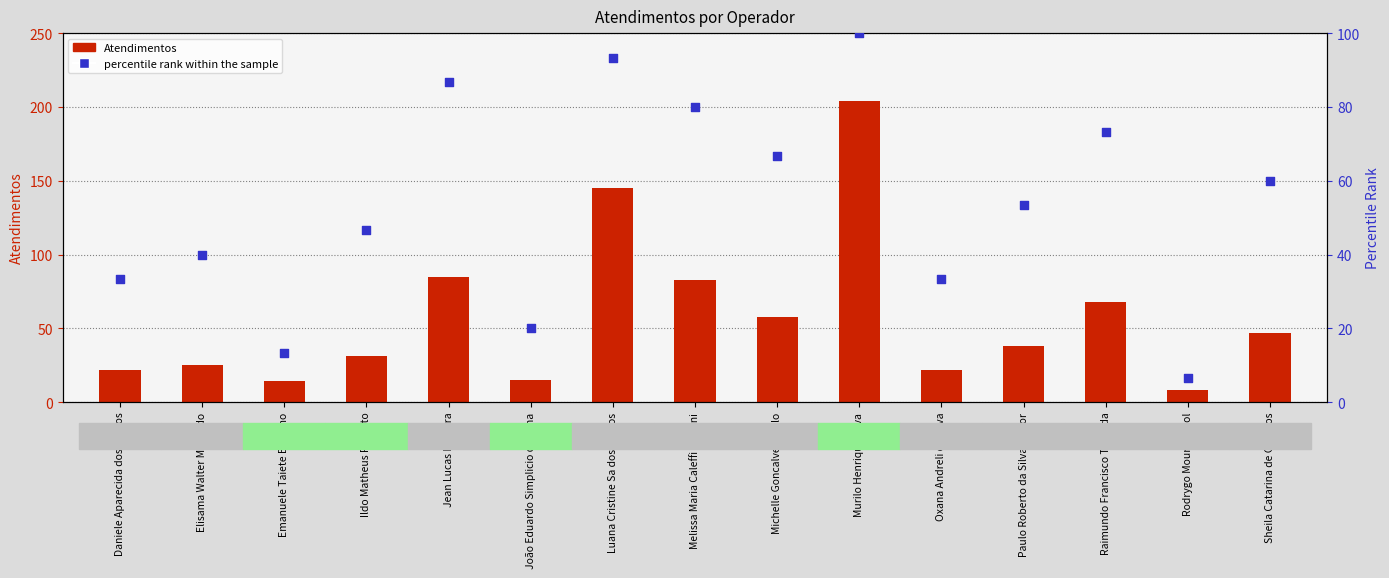

Is the value of percentile rank within the sample at Jean Lucas Ferreira greater than the value of Atendimentos at Daniele Aparecida dos Santos?

Yes